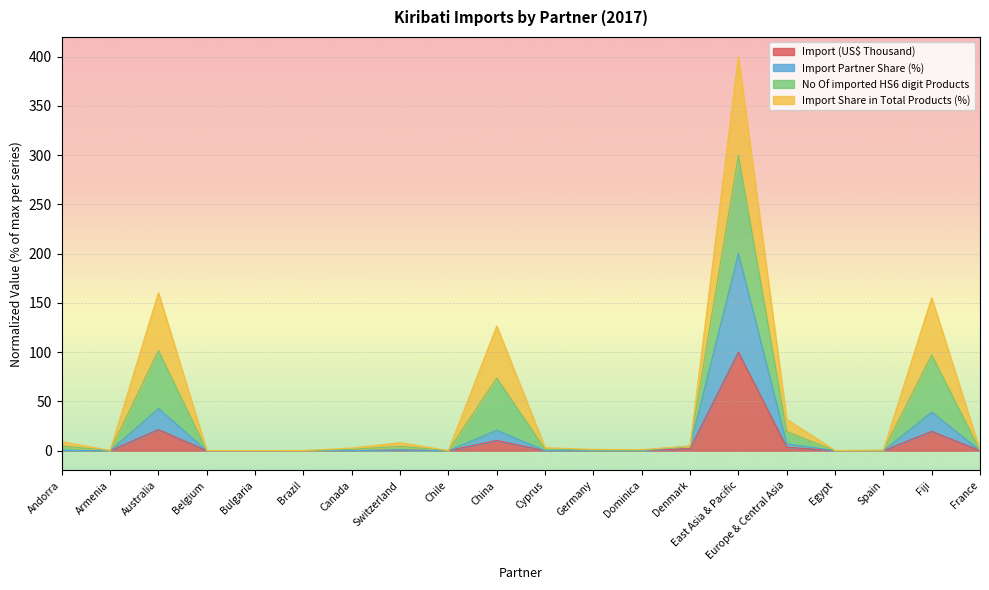

At how many categories does at least one series exceed 81?

1